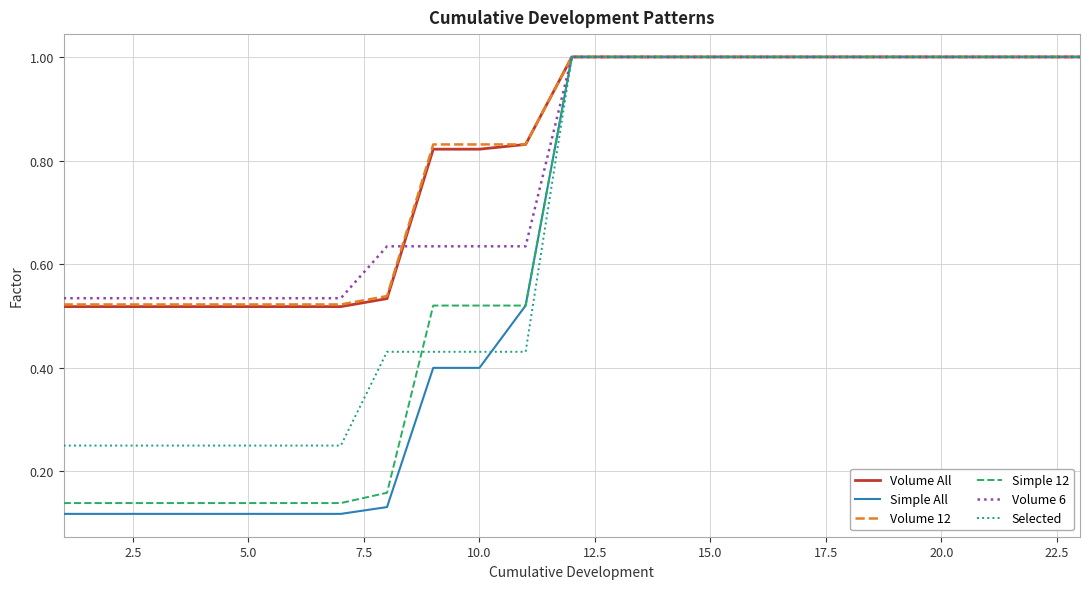

Which series has the largest range (max minus min)?

Simple All